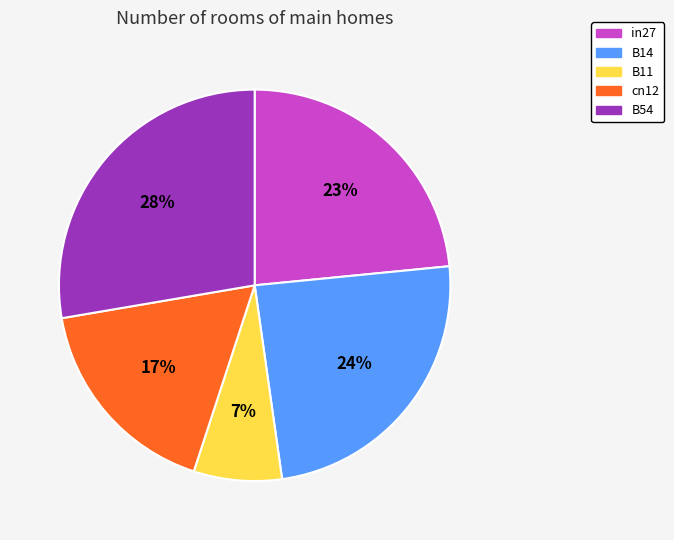

Combined, do B11 and B54 account for over 50%?

No